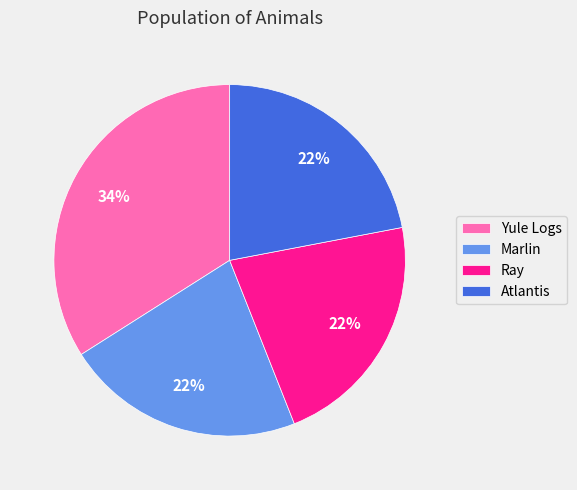

Do Marlin and Yule Logs together represent more than half of the pie?

Yes